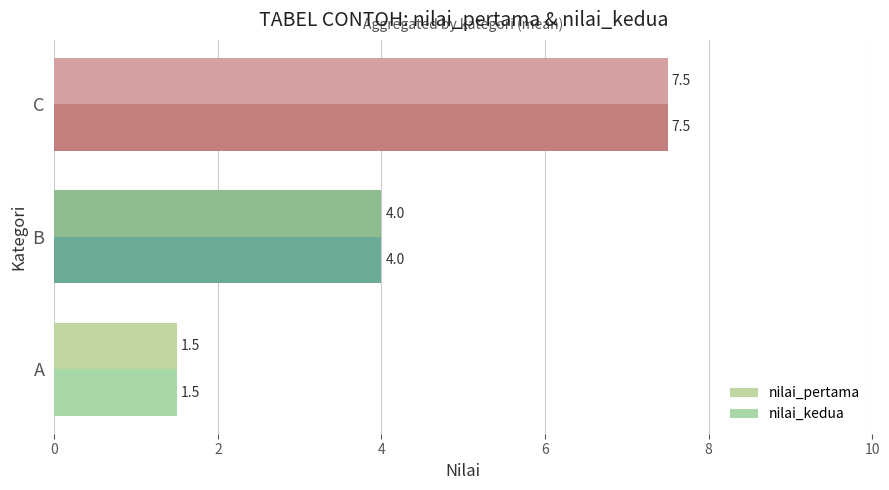

What is the value of the nilai_kedua bar at the 1st from the left?

1.5